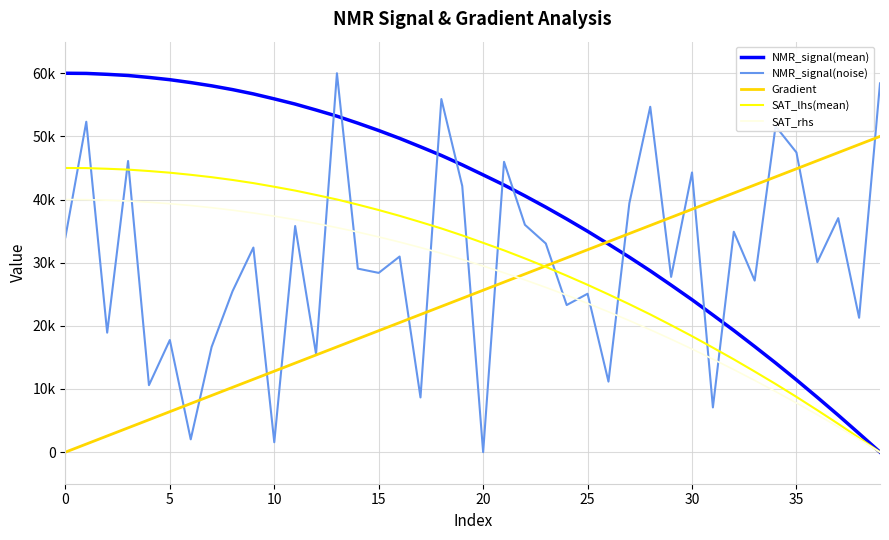

Is this an area chart (filled region under the line)?

No